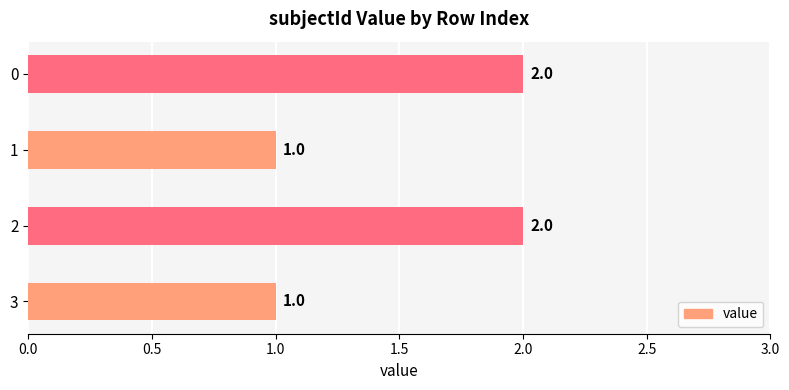

The value at 3 is 1. True or false?

True